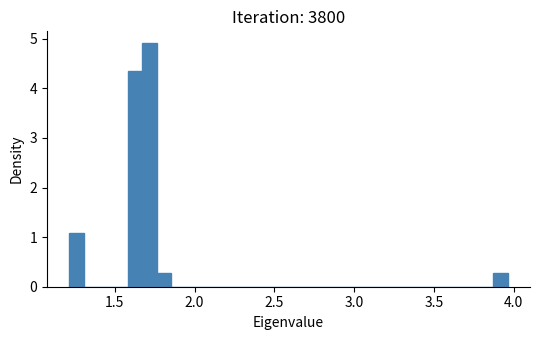

Around what value on the x-axis is the tallest bar? Give the approximate position of its centre, as read against the axis.

1.70